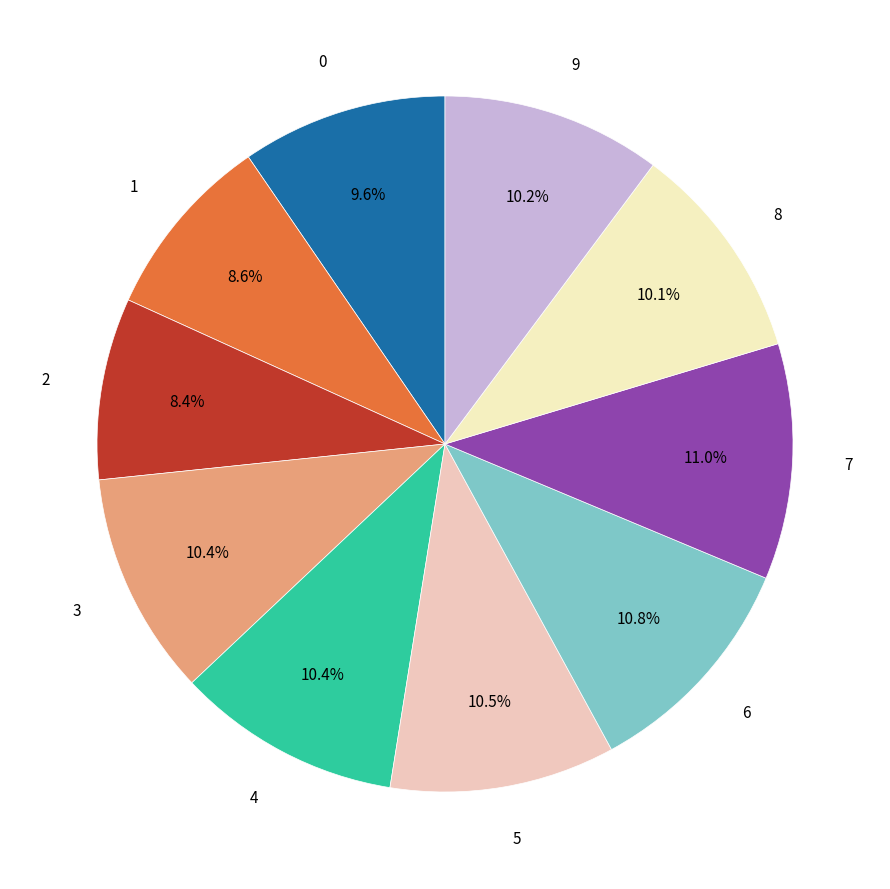

Does any single category account for the majority?

No